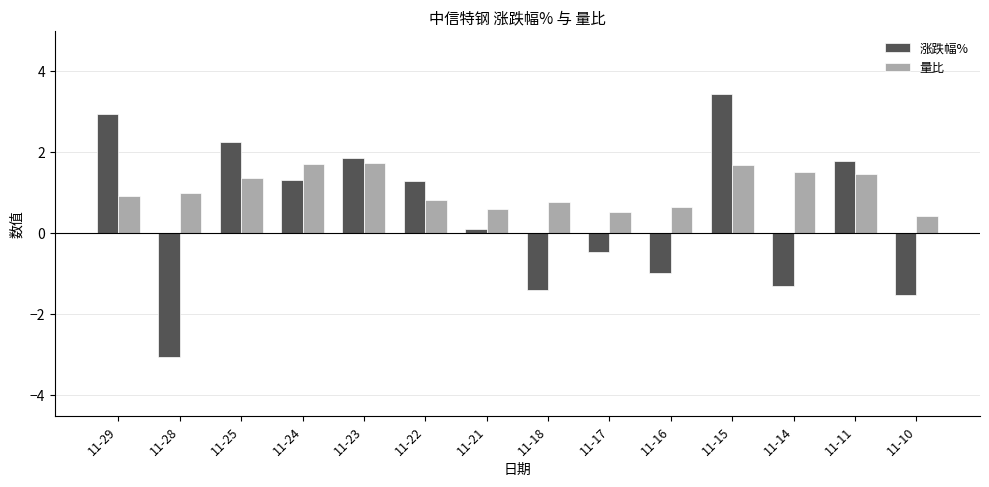

What is the maximum value shown in the chart?

3.5